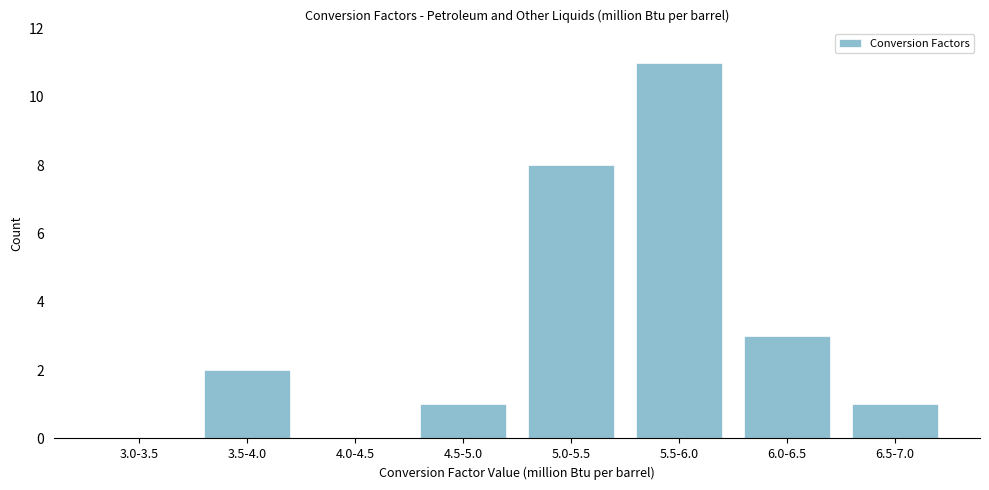

Reading left to right, transcribe all the data shown in this chart.

3.0-3.5=0	3.5-4.0=2	4.0-4.5=0	4.5-5.0=1	5.0-5.5=8	5.5-6.0=11	6.0-6.5=3	6.5-7.0=1